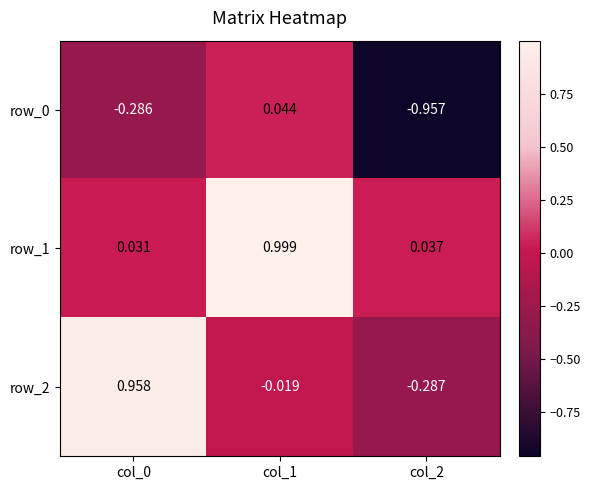

What is the highest value of the row_2 series?

1.0